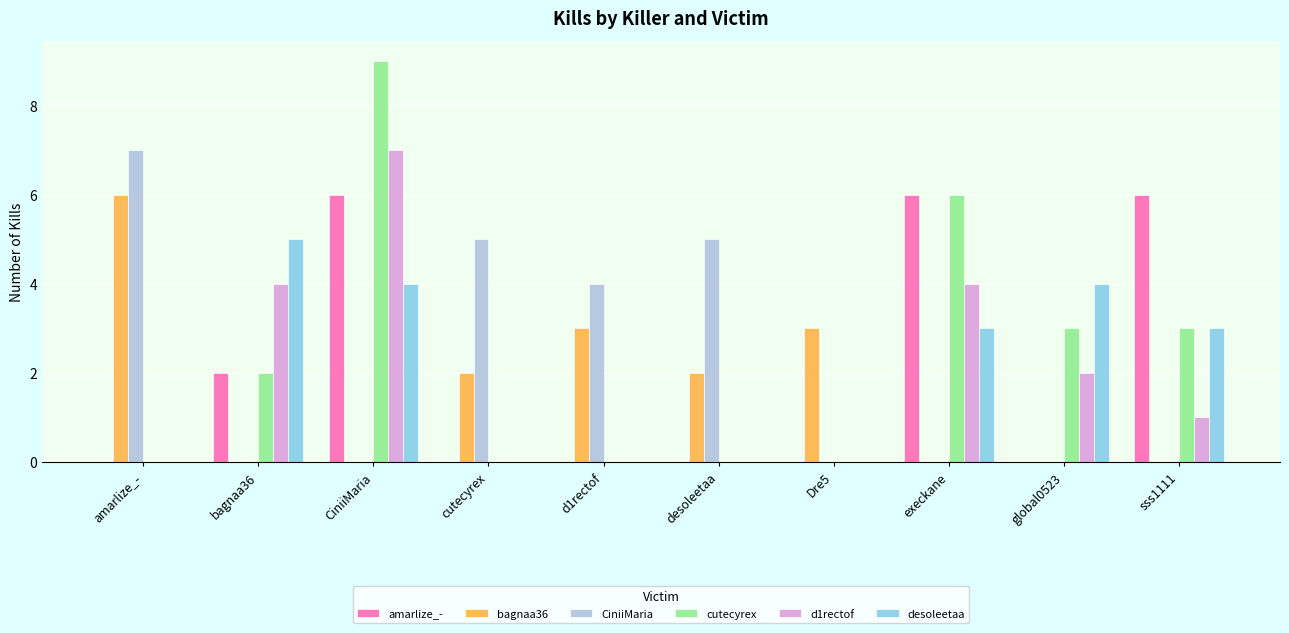

How many d1rectof values are between 0 and 4?

9